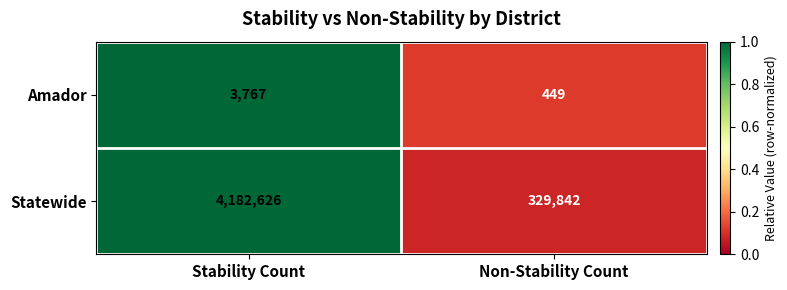

Reading left to right, what are all the values shown in this chart?

Amador: Stability Count=3767	Non-Stability Count=449
Statewide: Stability Count=4182626	Non-Stability Count=329842